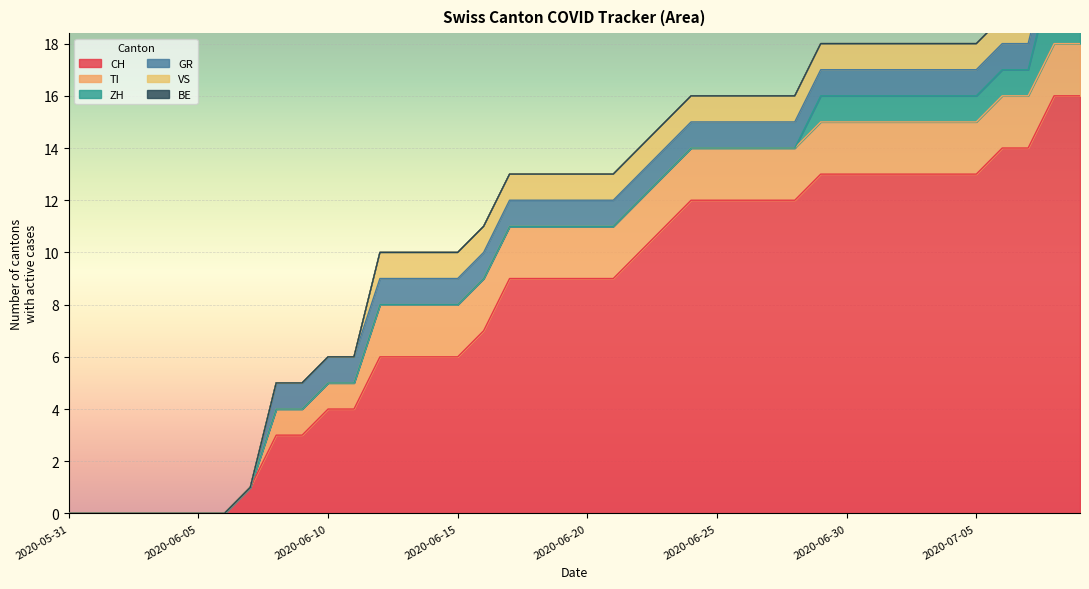

Where is TI nearest to the value 1?

2020-06-08